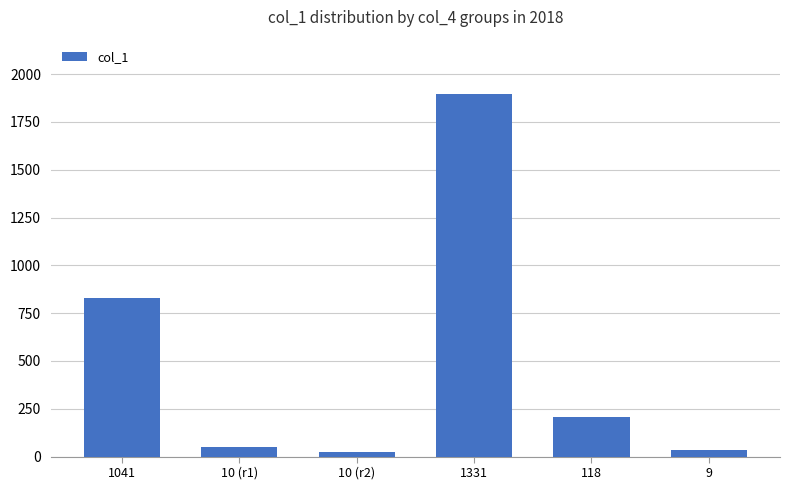

The chart shows a value of 1323 at 1041. True or false?

False